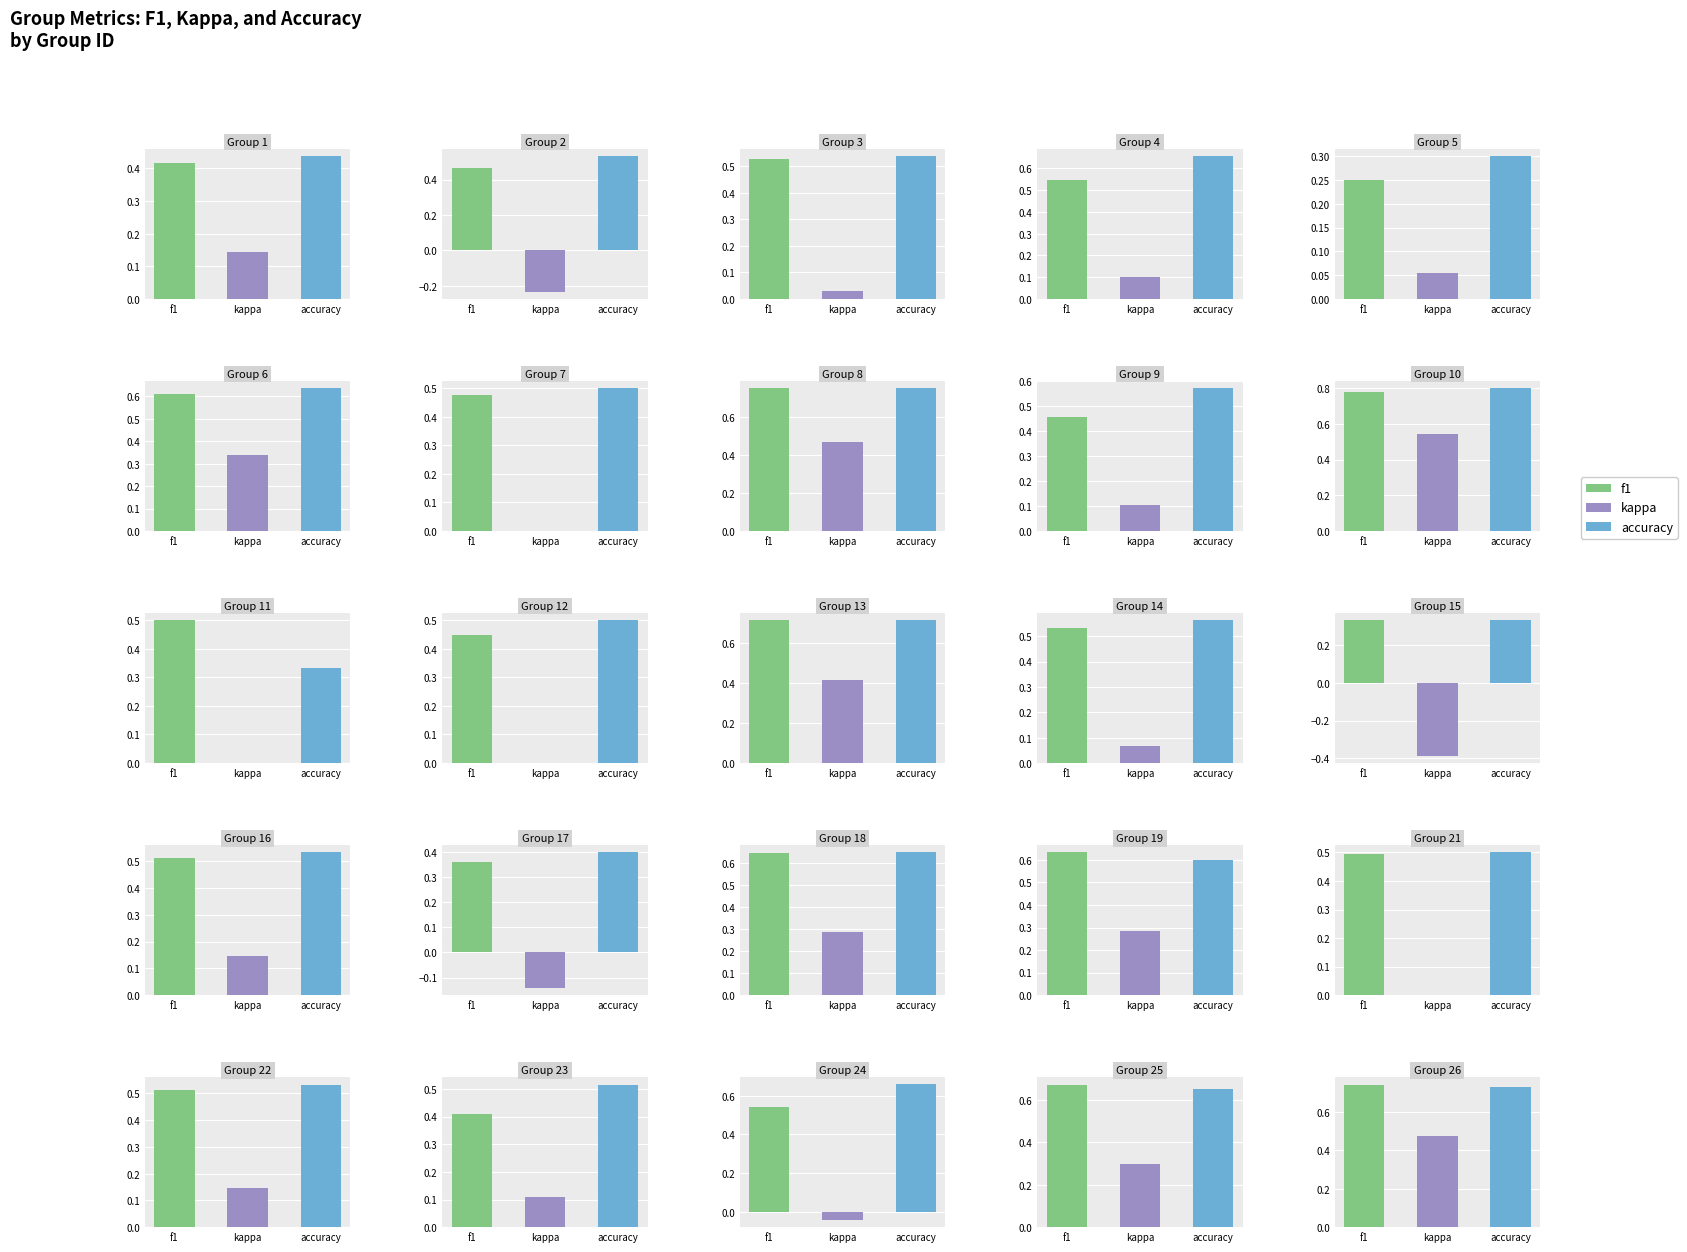

What value does the kappa series have at 9?

0.1